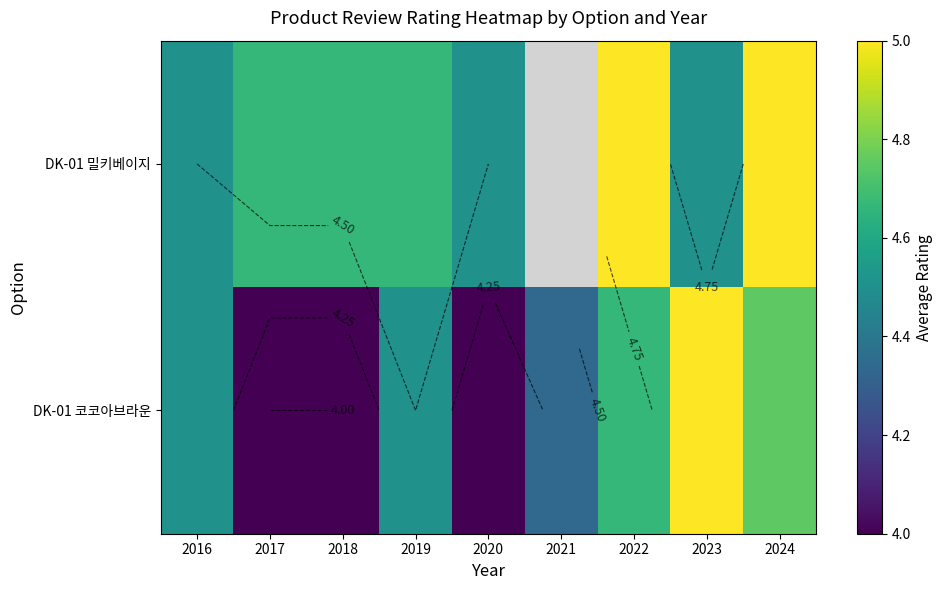

The value of DK-01 코코아브라운 at 2021 is 4.3. True or false?

True